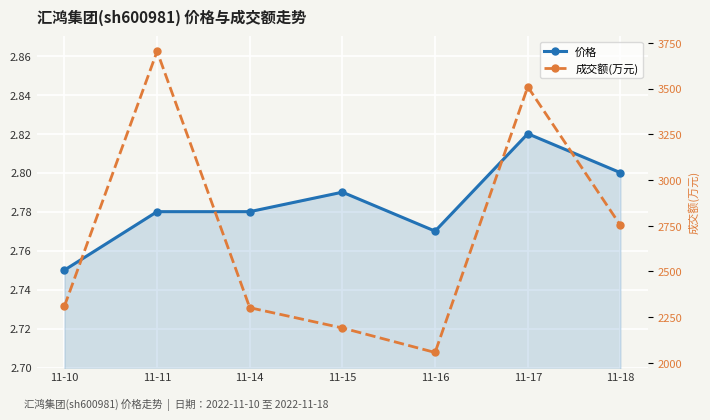

Reading left to right, extract all data points from this chart.

价格: 2.8	2.8	2.8	2.8	2.8	2.8	2.8
成交额(万元): 2310.0	3704.0	2302.0	2191.0	2057.0	3510.0	2752.0